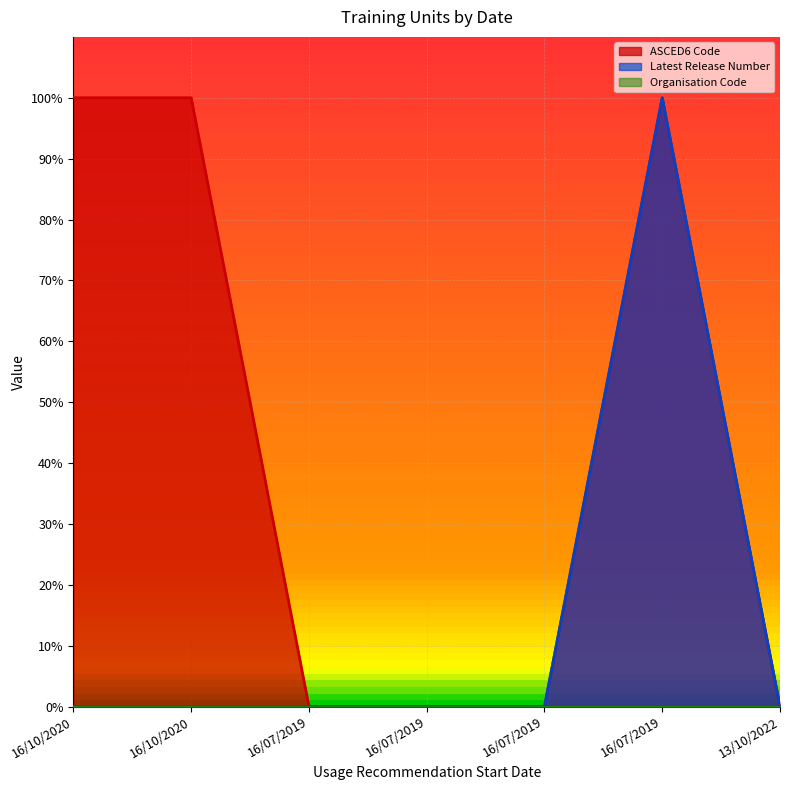

True or false: ASCED6 Code has more than 2 points higher than both neighbors.

False